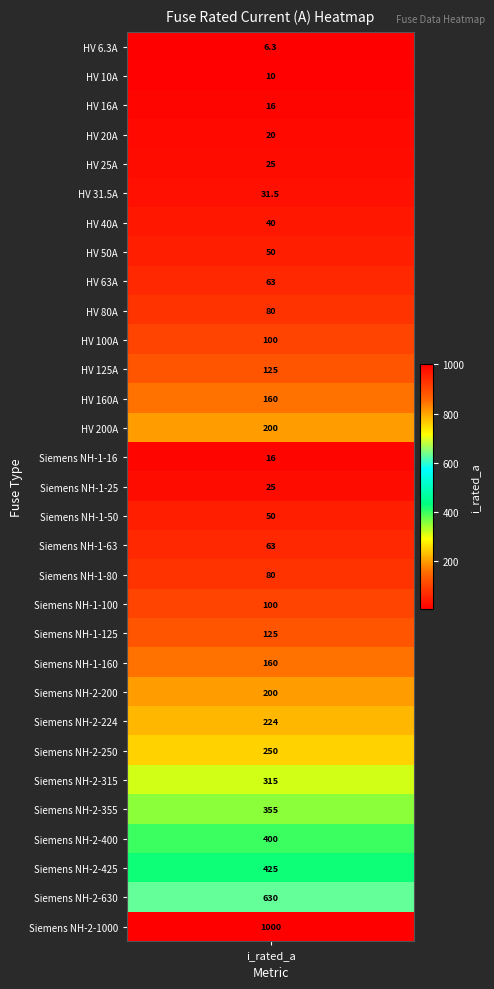

What is the minimum value shown in the chart?

6.3